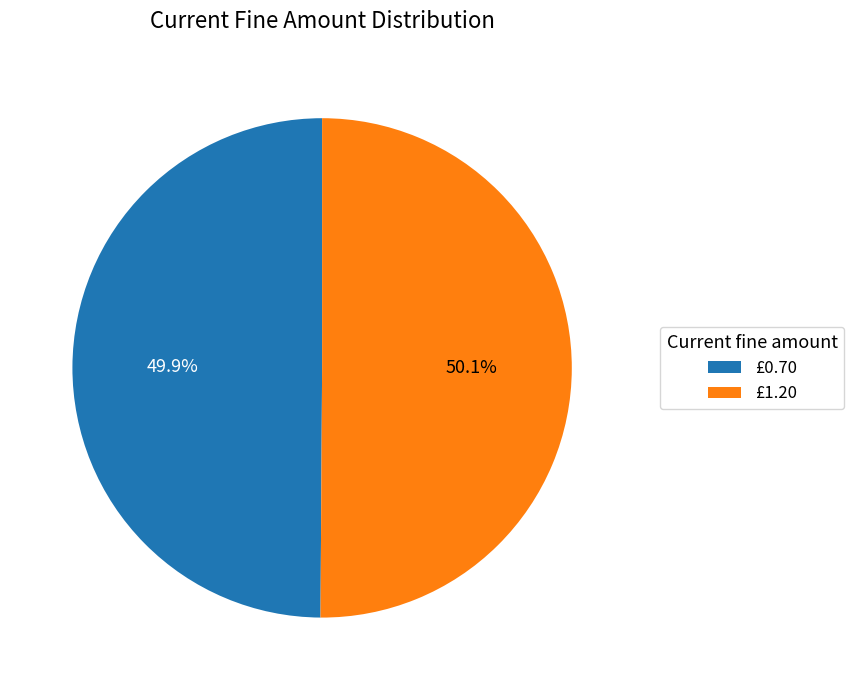

Approximately how many times larger is the value at £1.20 compared to £0.70?

1.0